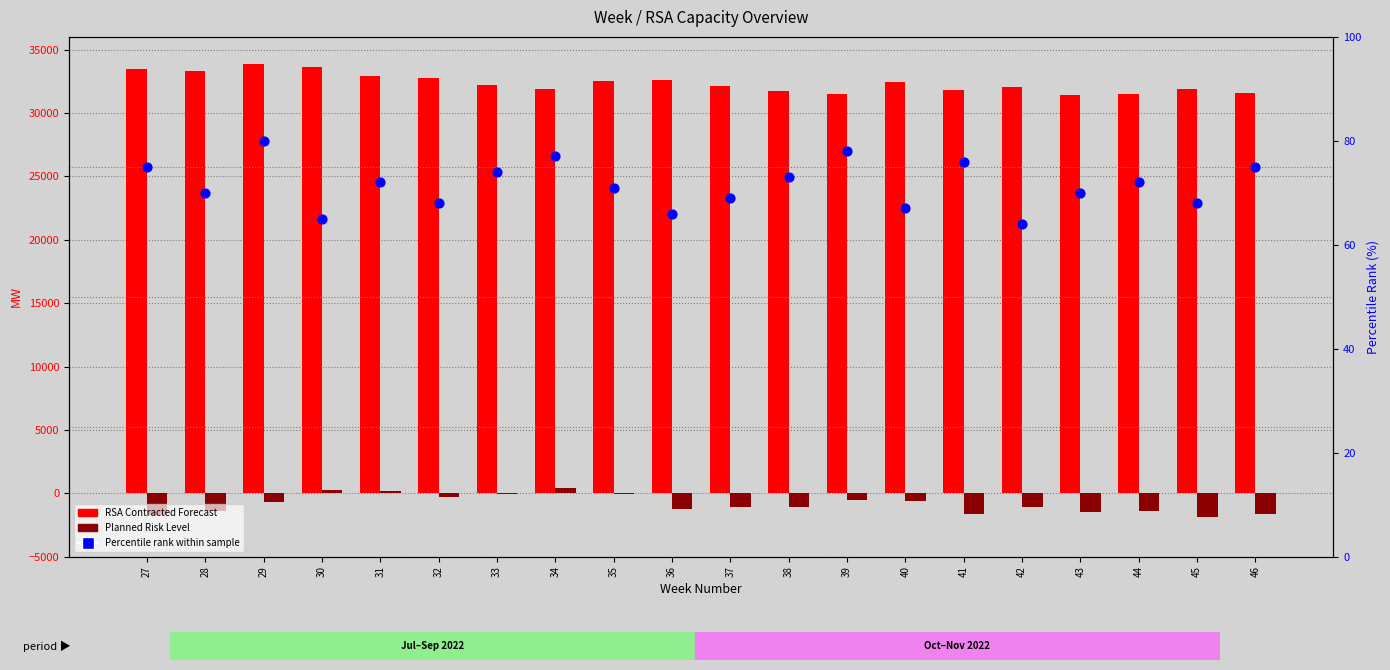

Which series has the largest Y range (max minus min)?

RSA Contracted Forecast